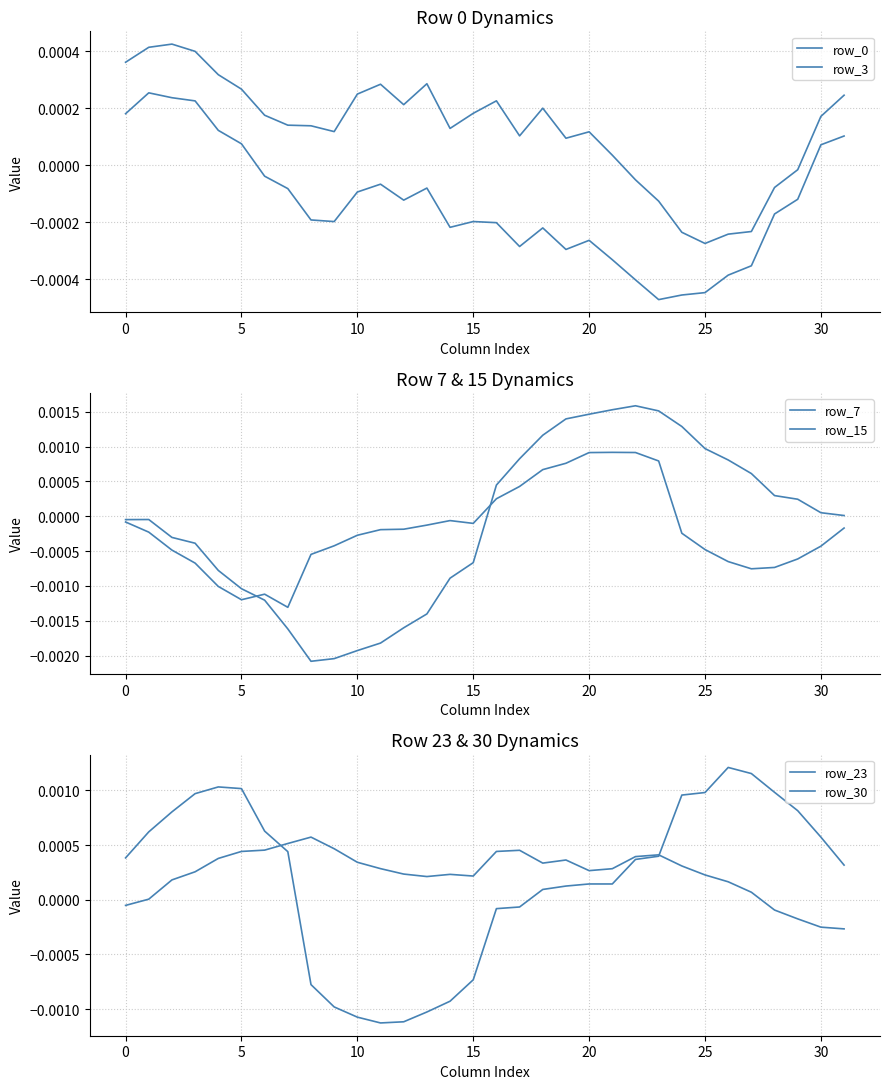

What are all the series names shown in the legend?

row_0, row_3, row_7, row_15, row_23, row_30